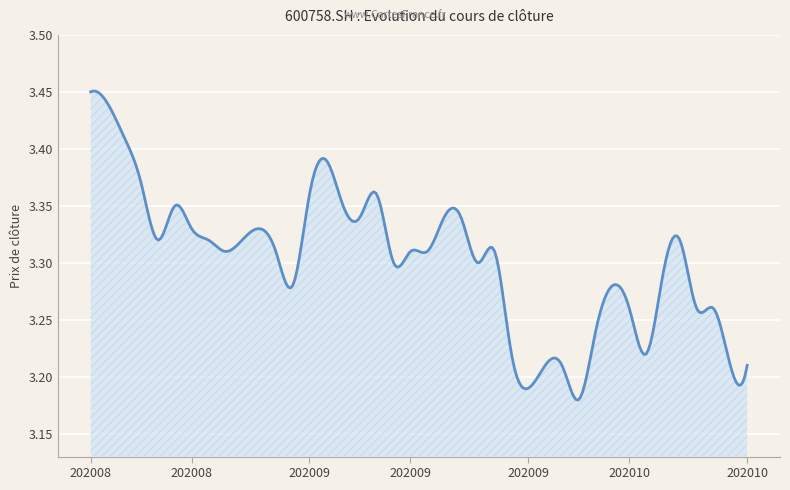

What is the difference between the maximum and minimum values?

0.3